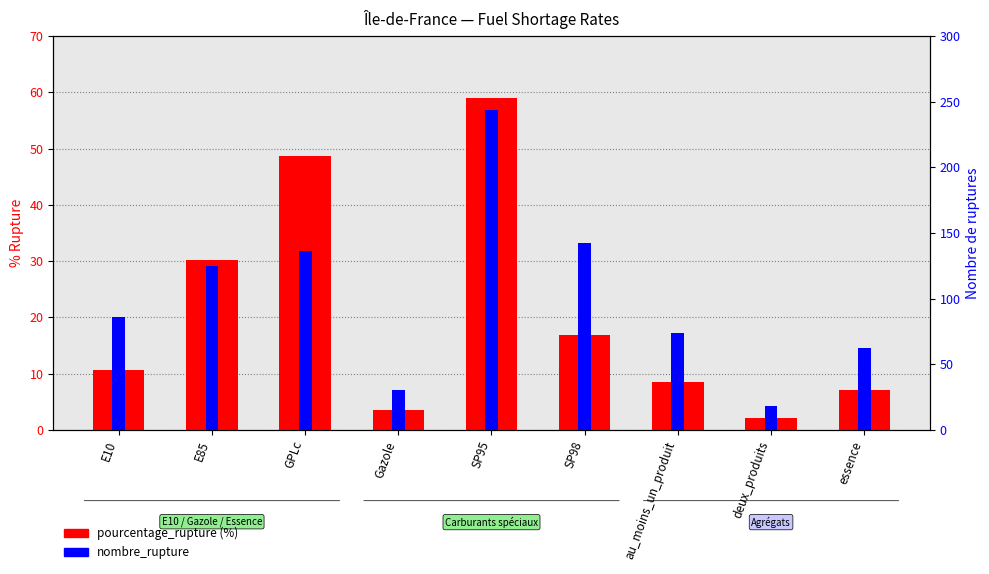

What is the greatest value displayed?

244.0